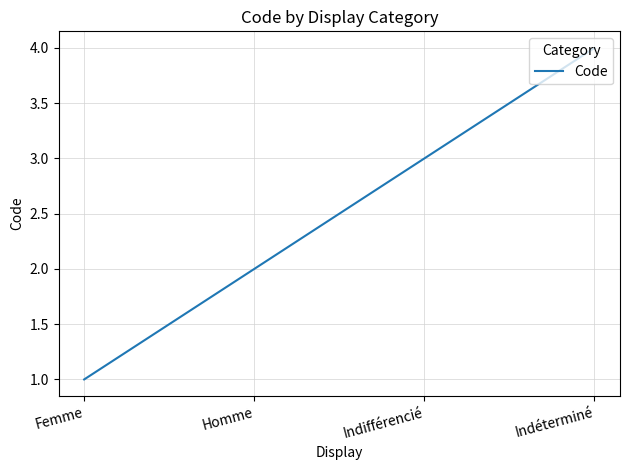

Reading left to right, list all the values displayed in this chart.

1	2	3	4